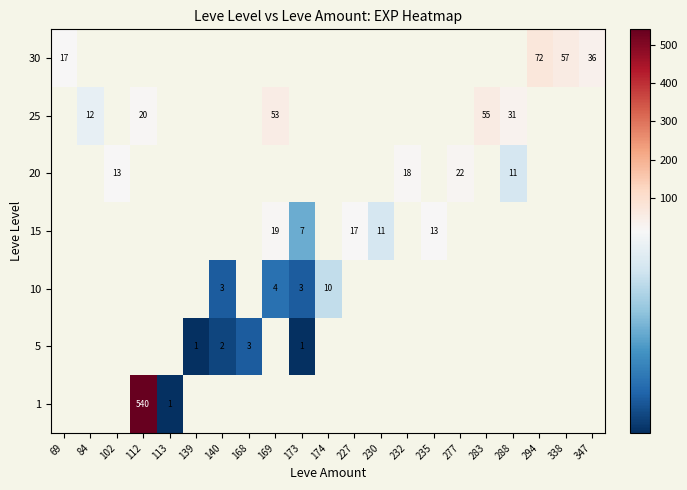

Is the value of 5 at 140 greater than the value of 30 at 294?

No